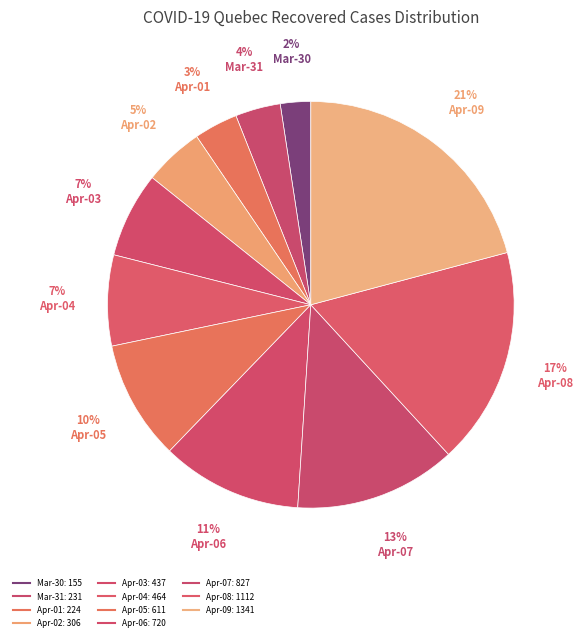

Which category has the smallest portion of the pie?

2020-03-30